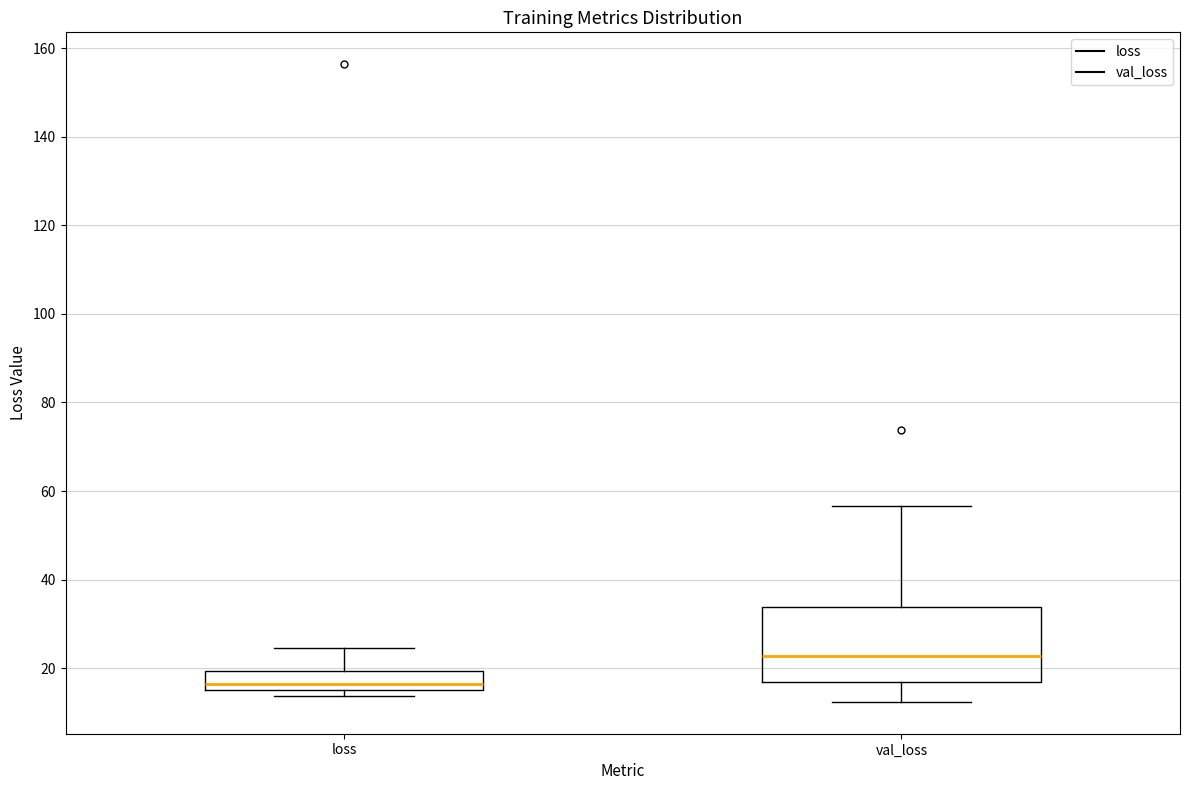

Where is the upper edge of the box for loss on the y-axis? The values are not printed on the chart, so give them approximately, as read against the axis.

20